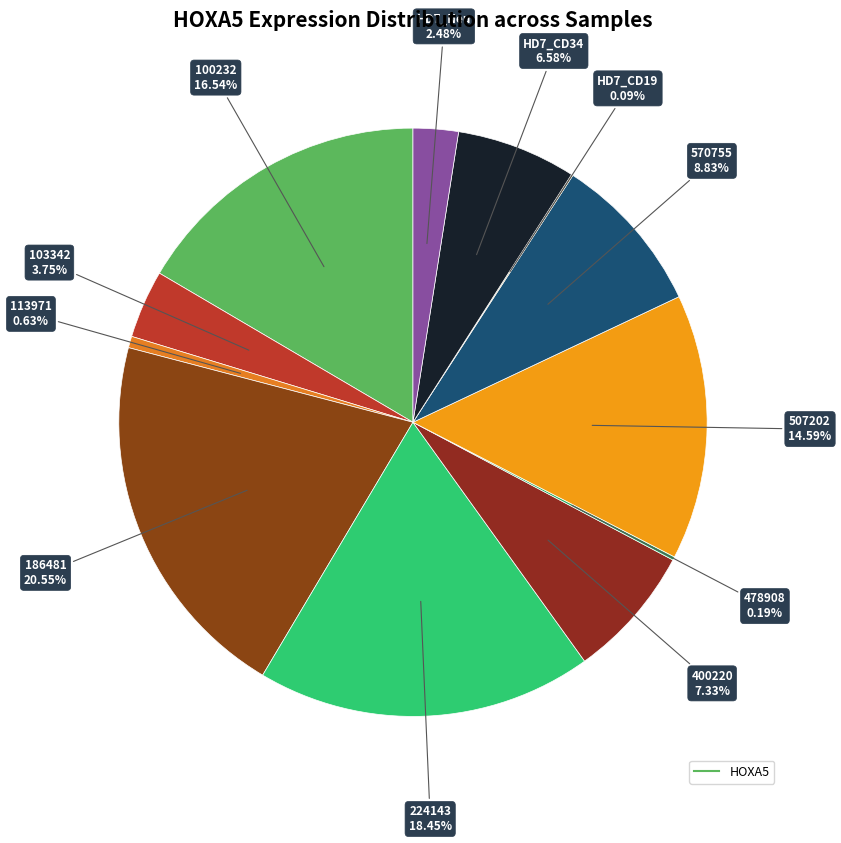

Which category has the biggest portion of the pie?

186481